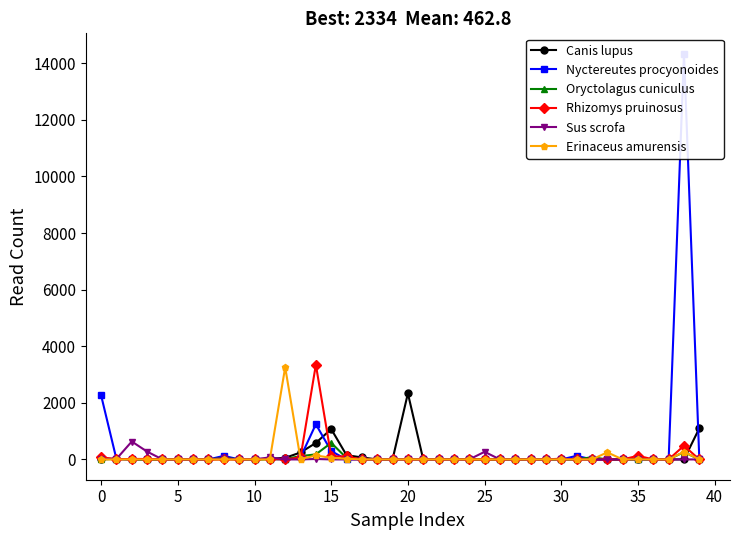

What is the maximum value for Sus scrofa?

633